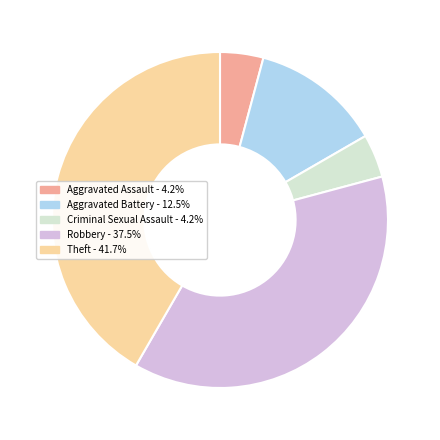

Does any single category account for the majority?

No